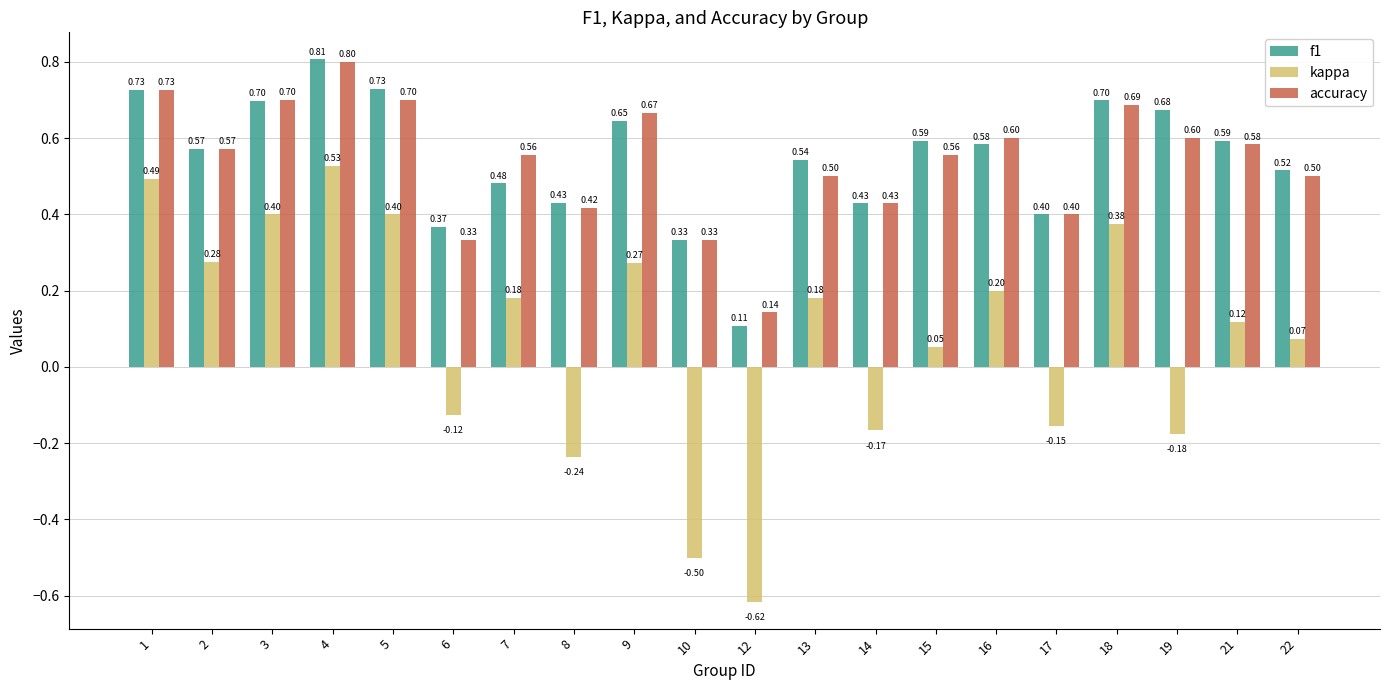

What is the difference between the second highest and second lowest values in the f1 series?

0.4